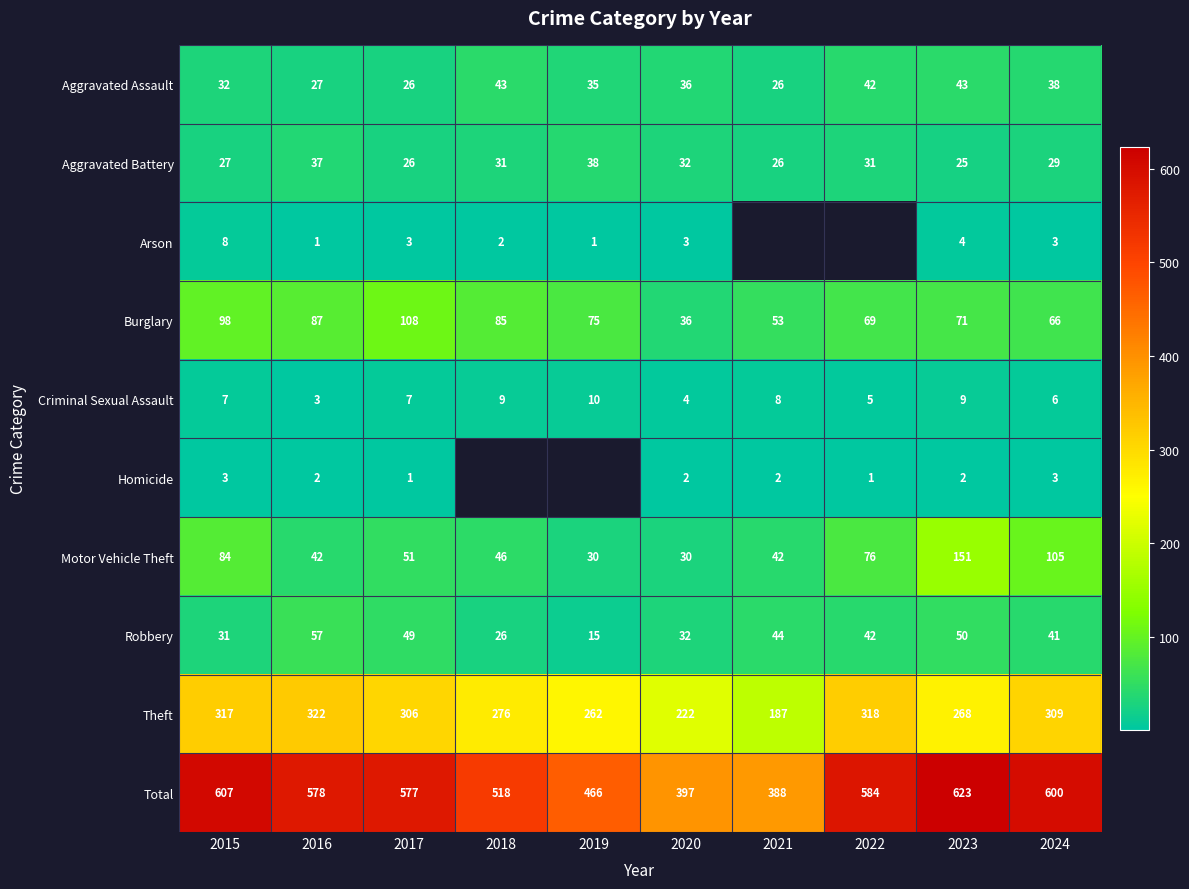

Between 2016 and 2023, which series saw the biggest shift?

Motor Vehicle Theft